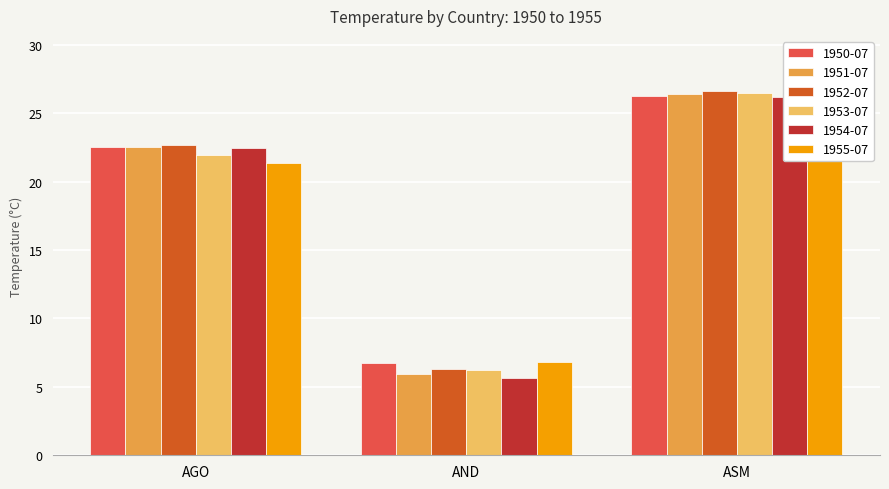

Reading left to right, list all the values displayed in this chart.

1950-07: AGO=22.5	AND=6.7	ASM=26.3
1951-07: AGO=22.5	AND=5.9	ASM=26.4
1952-07: AGO=22.6	AND=6.3	ASM=26.6
1953-07: AGO=21.9	AND=6.2	ASM=26.5
1954-07: AGO=22.5	AND=5.6	ASM=26.2
1955-07: AGO=21.3	AND=6.8	ASM=26.0